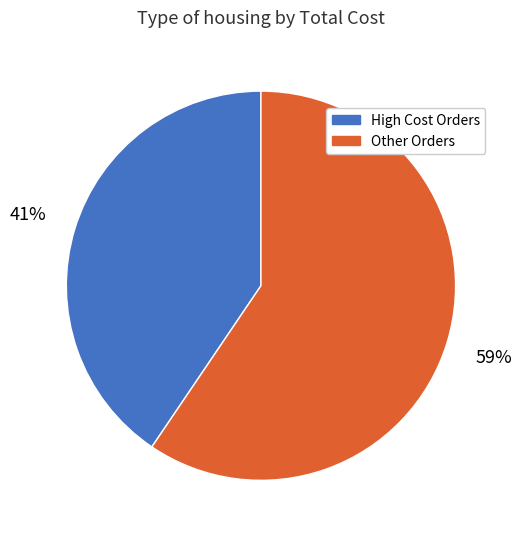

How many slices are in this pie chart?

2